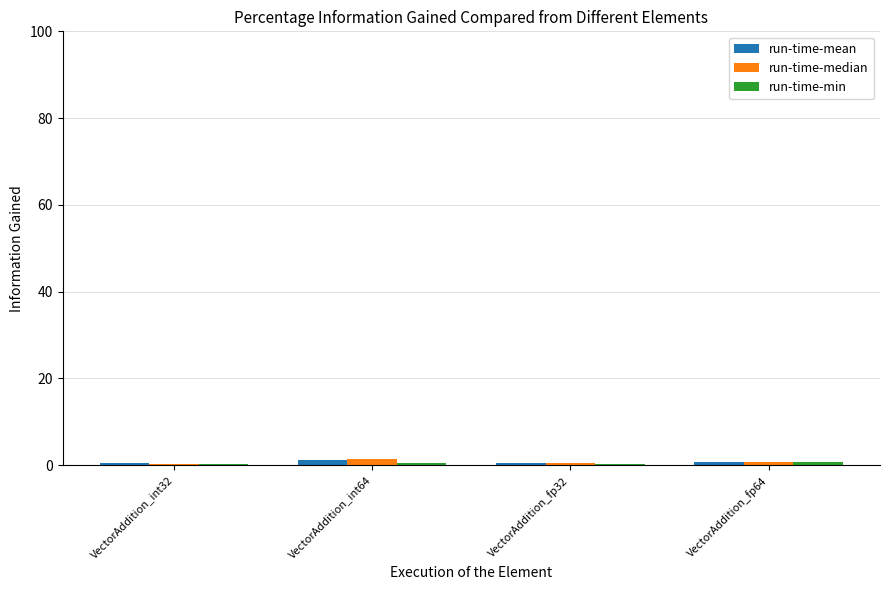

The run-time-median series shows 1.5 at VectorAddition_int64. True or false?

True